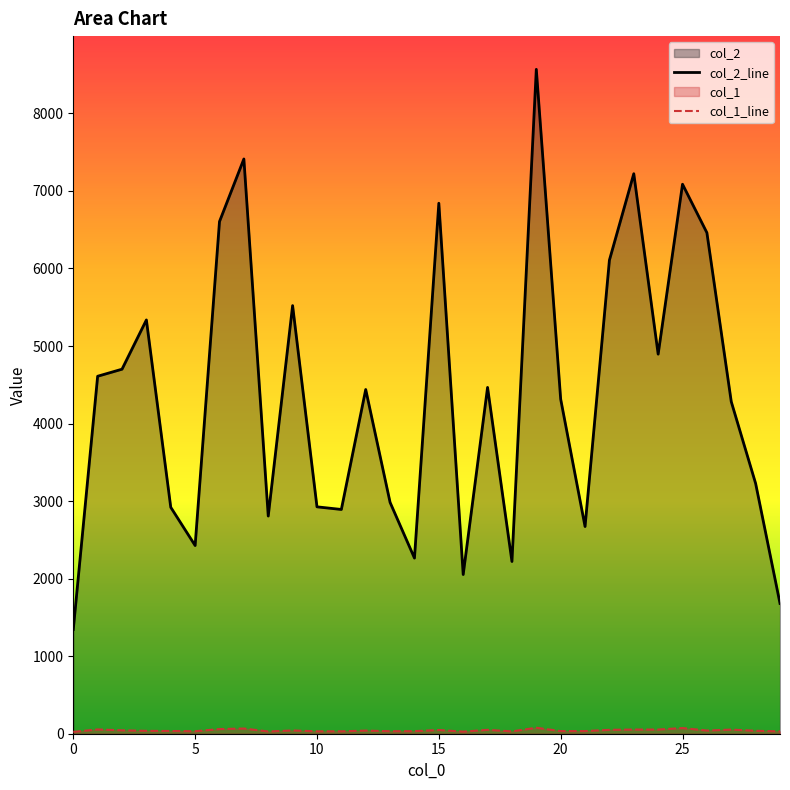

What is the average value of the col_1_line series?

43